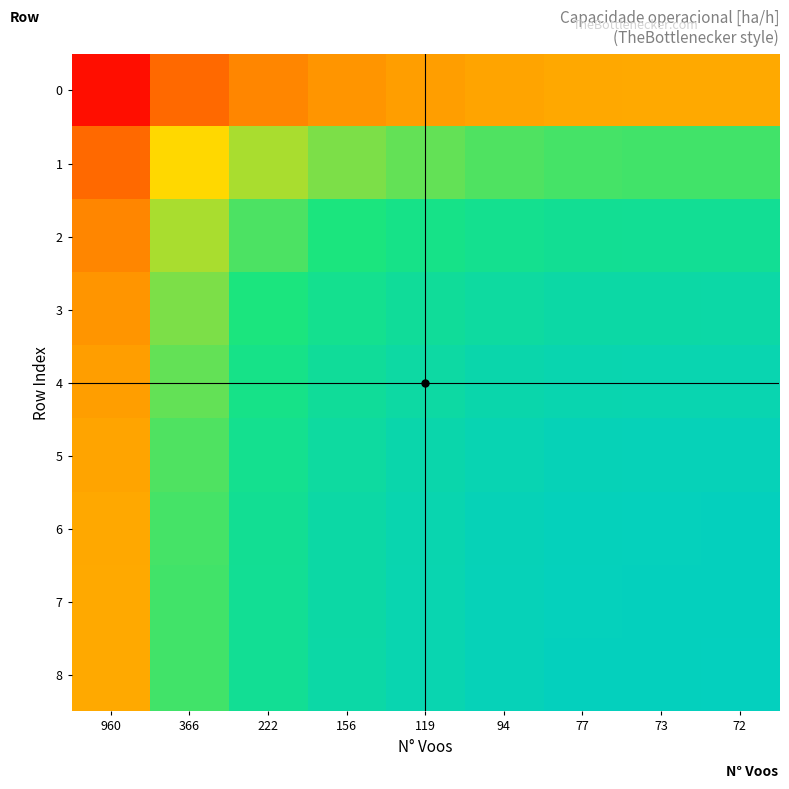

What is the difference between the highest and lowest values at 960?

0.2